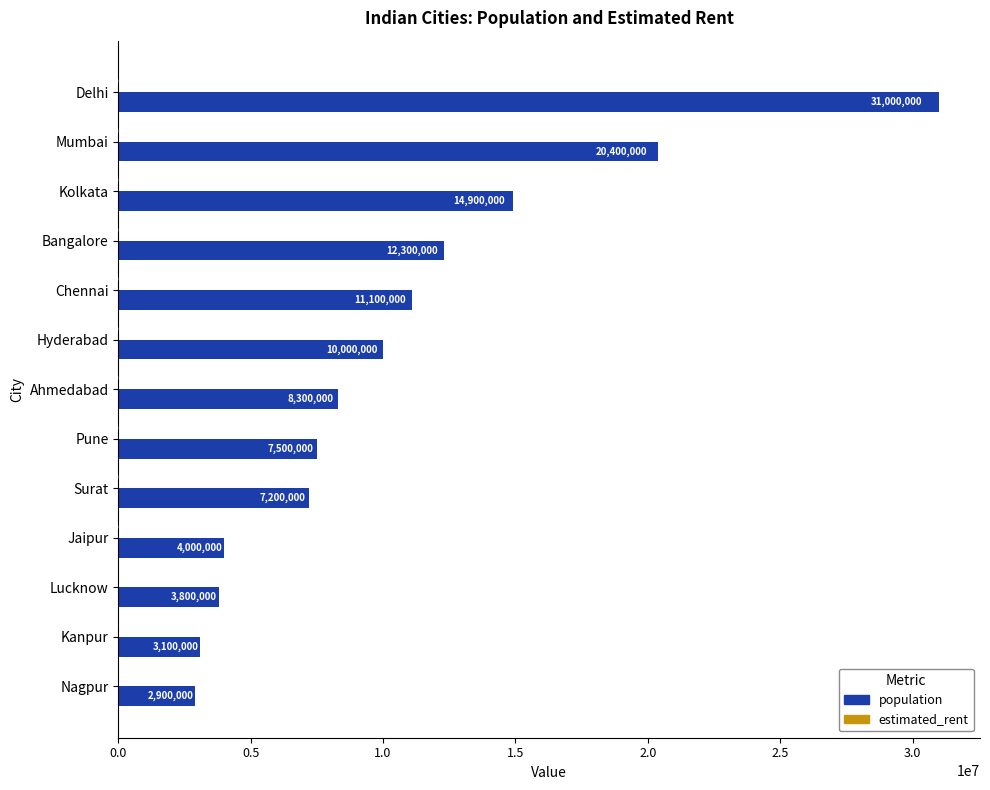

At which category is the sum across all series the highest?

Delhi